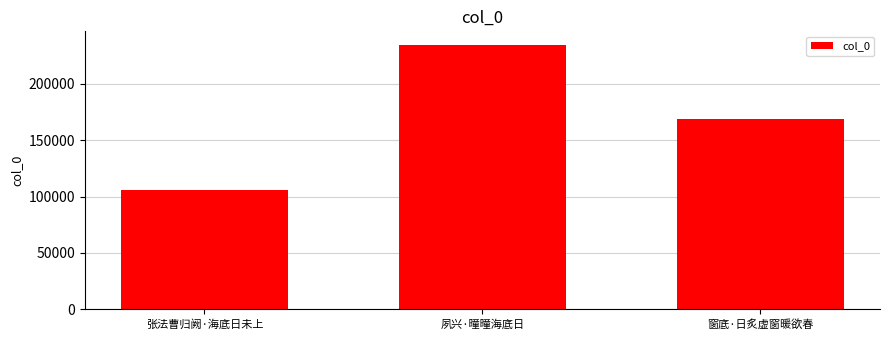

What is the difference between the maximum and minimum values?

129036